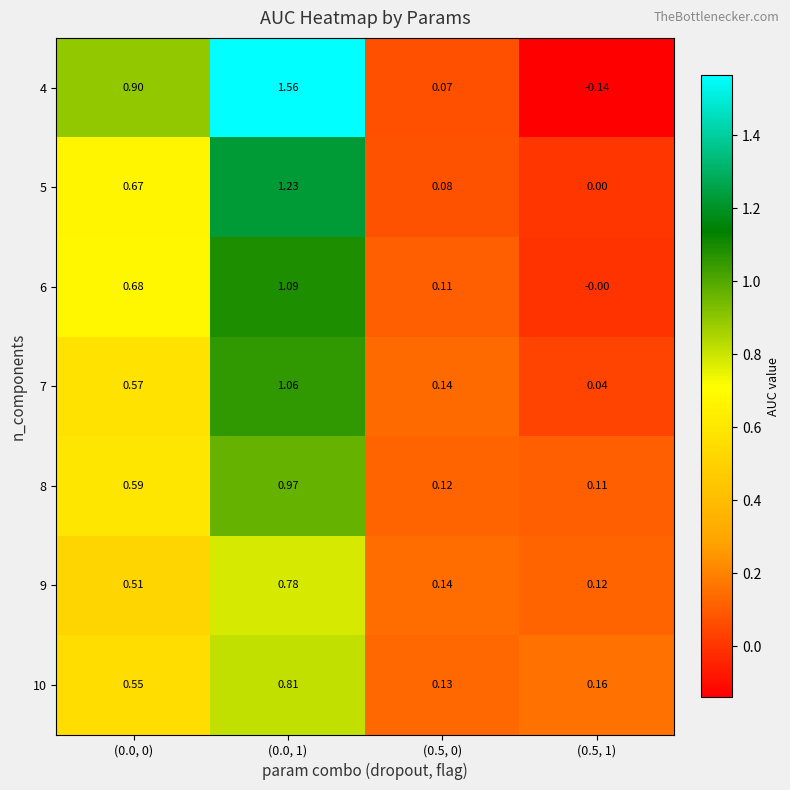

Which series has the largest total across all categories?

4